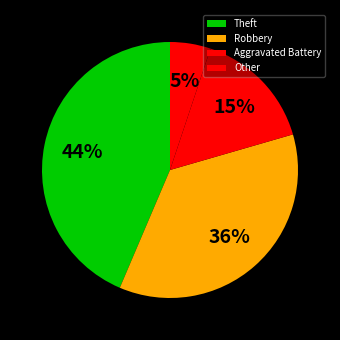

What is the smallest slice in the pie chart?

Other